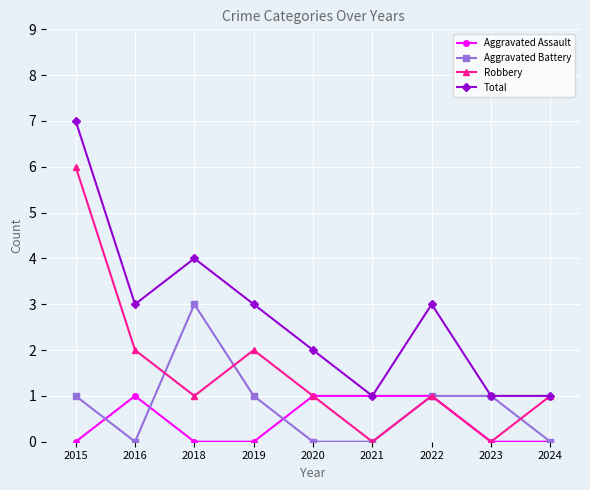

Reading left to right, transcribe all the data shown in this chart.

Aggravated Assault: 2015=0	2016=1	2018=0	2019=0	2020=1	2021=1	2022=1	2023=0	2024=0
Aggravated Battery: 2015=1	2016=0	2018=3	2019=1	2020=0	2021=0	2022=1	2023=1	2024=0
Robbery: 2015=6	2016=2	2018=1	2019=2	2020=1	2021=0	2022=1	2023=0	2024=1
Total: 2015=7	2016=3	2018=4	2019=3	2020=2	2021=1	2022=3	2023=1	2024=1